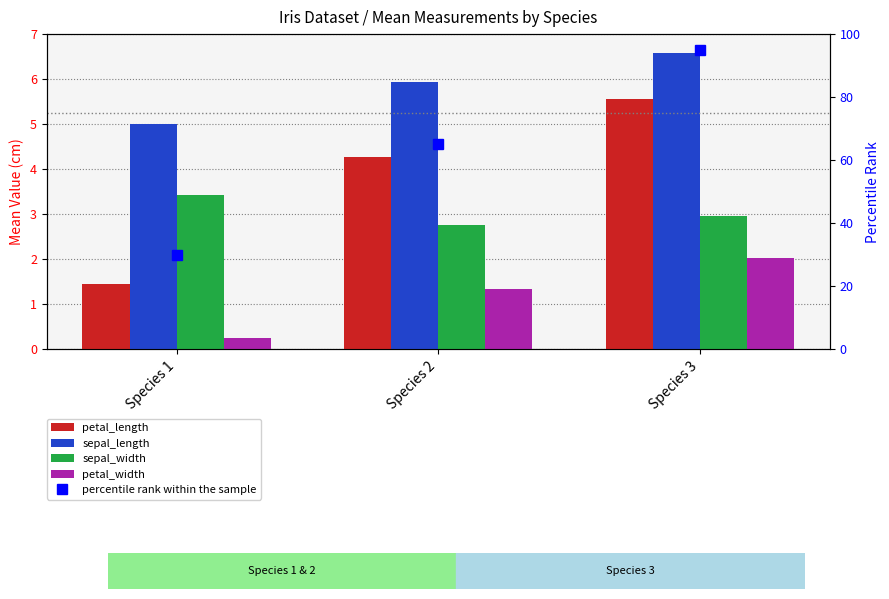

Which series has the widest spread of values?

percentile rank within the sample